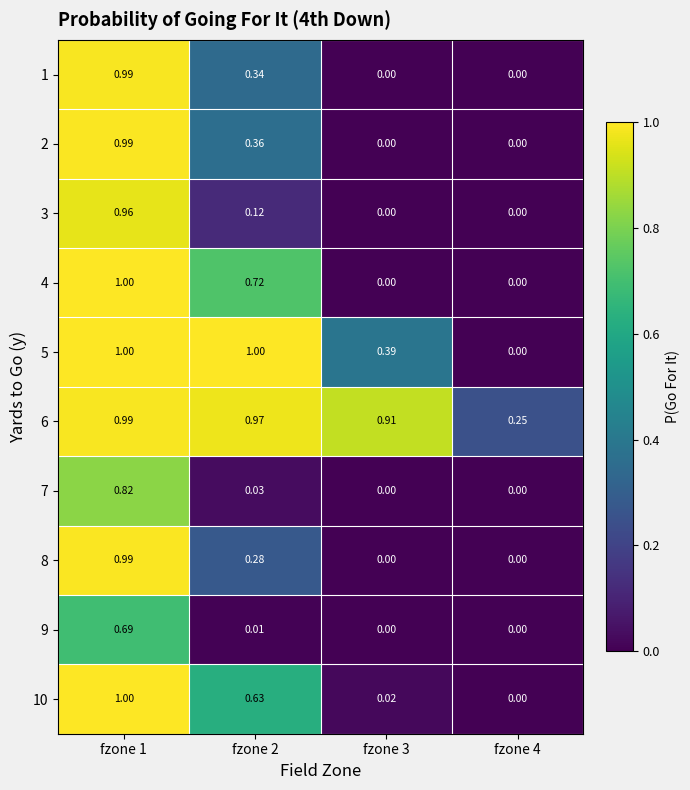

Is the value of 4 at fzone 2 greater than the value of 2 at fzone 2?

Yes